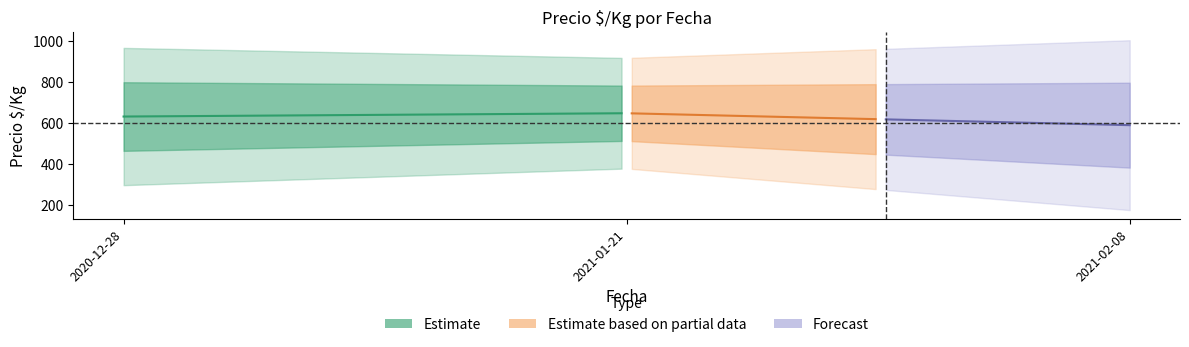

How many values in the Precio_promedio series exceed 594?

1